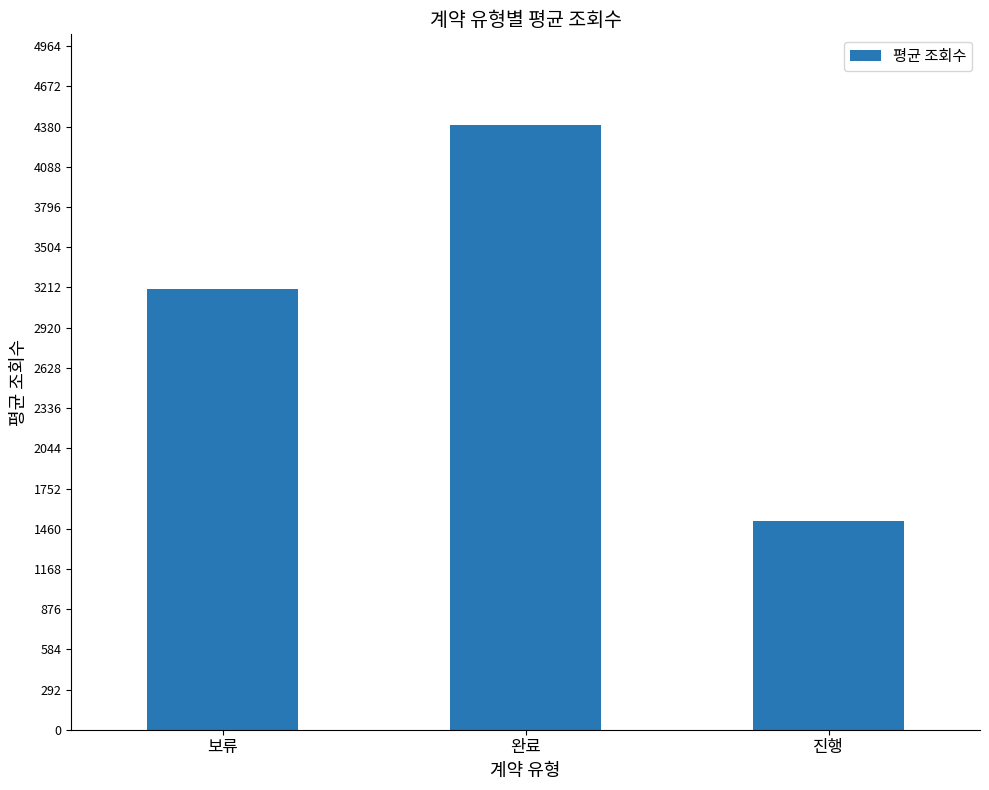

What value does the data have at 완료, to the nearest 10?

4390